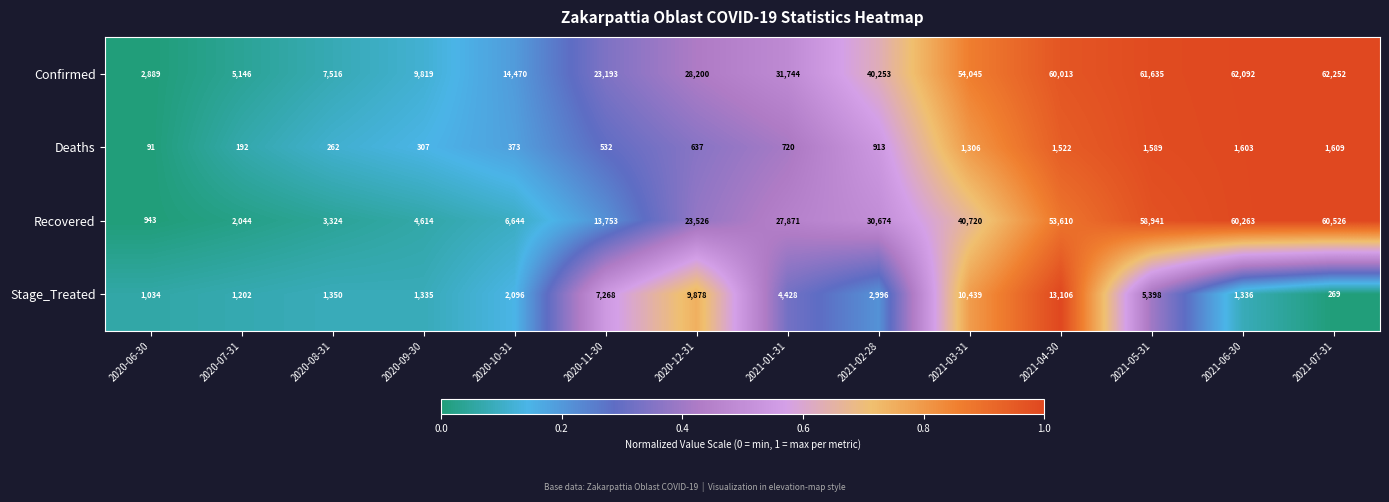

Which category has the lowest value in the Deaths series?

2020-06-30